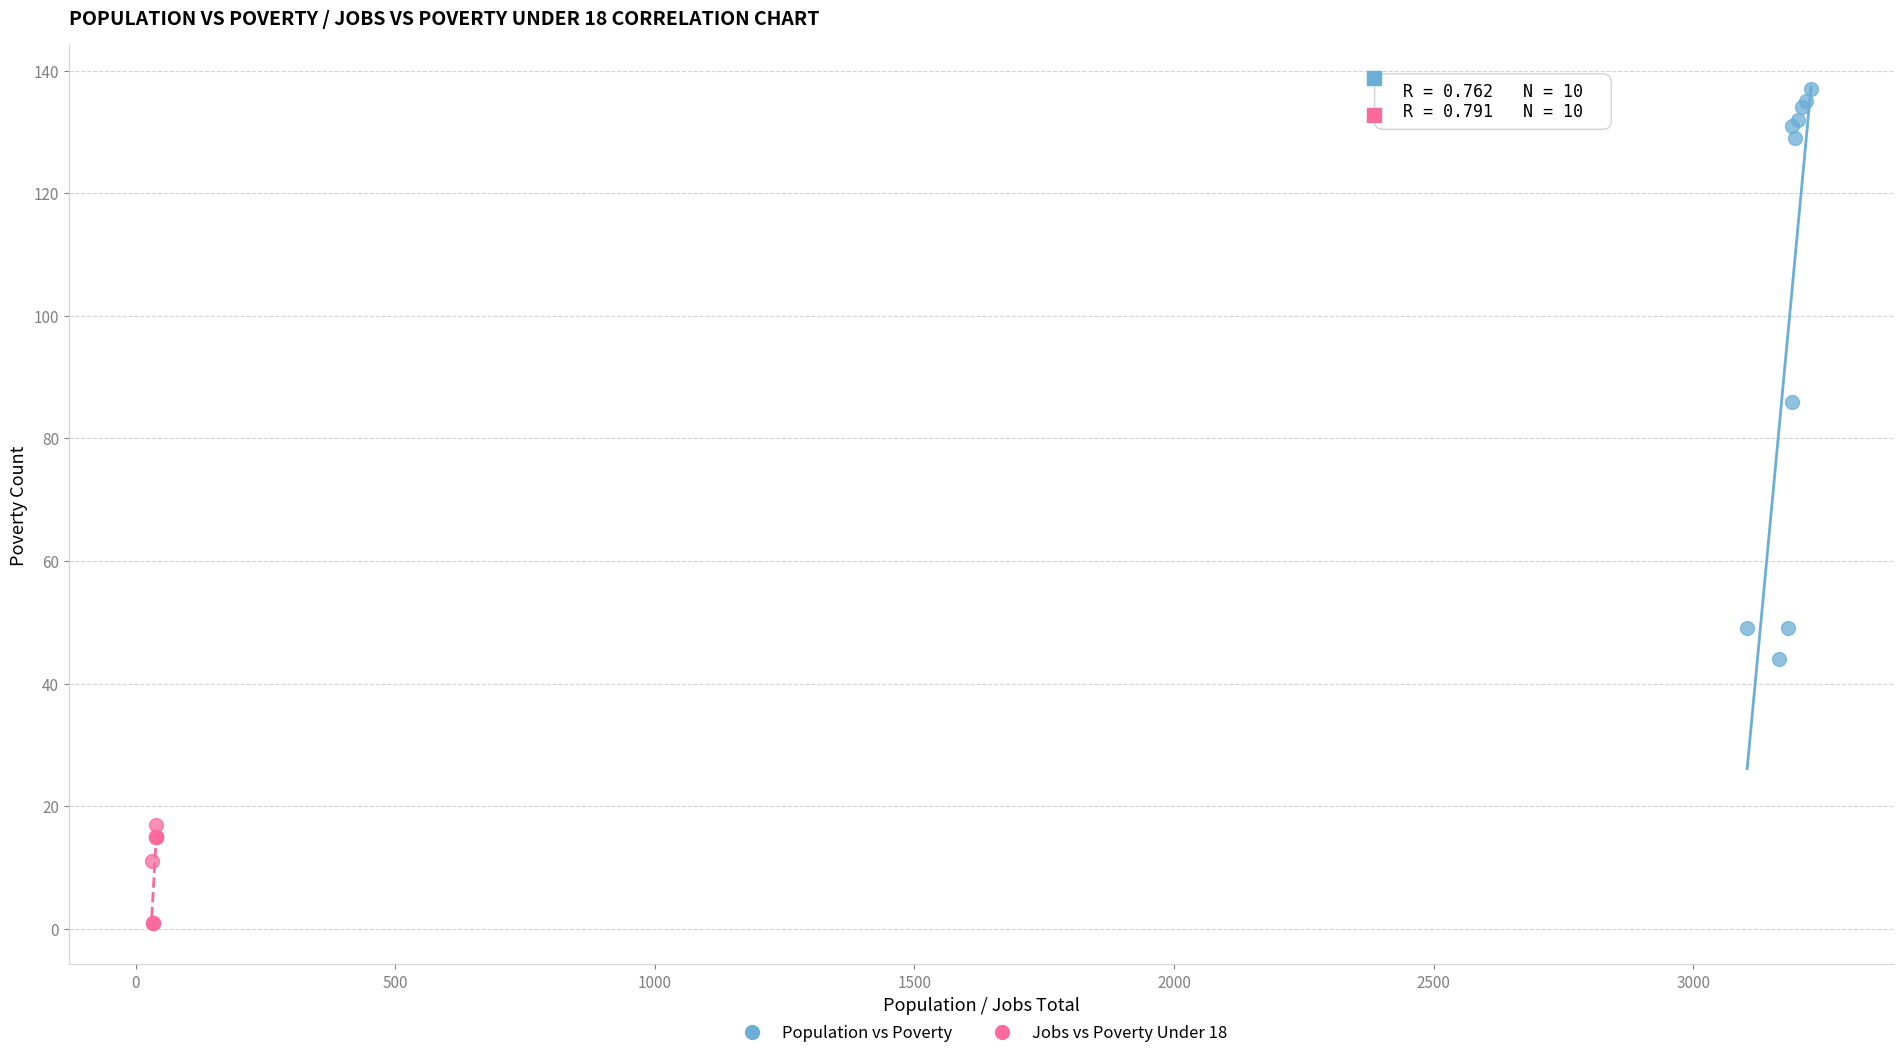

What are all the series names shown in the legend?

Population vs Poverty, Jobs vs Poverty Under 18